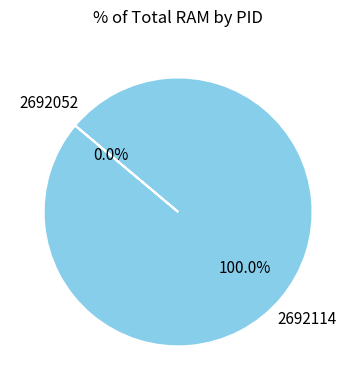

What is the largest slice in the pie chart?

2692114